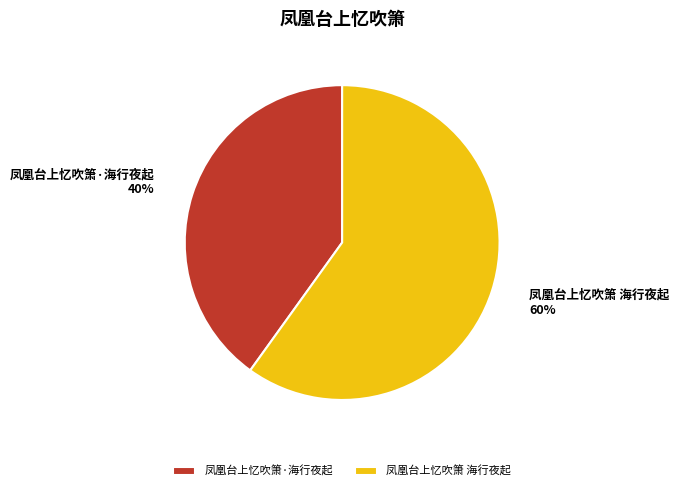

Approximately how many times larger is the value at 凤凰台上忆吹箫 海行夜起 compared to 凤凰台上忆吹箫·海行夜起?

1.5